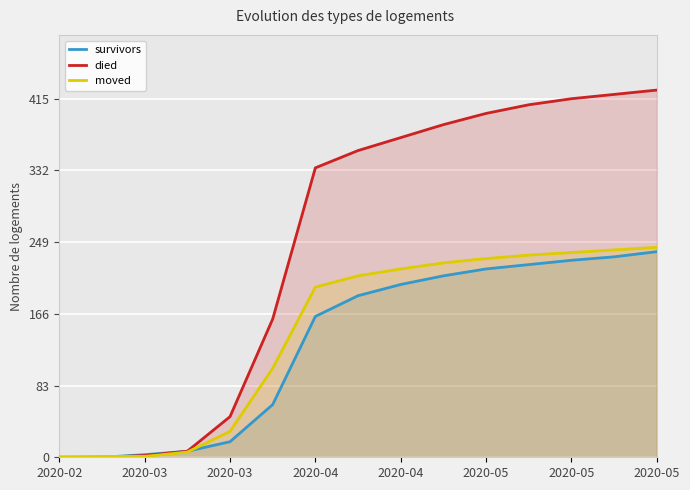

Which series has the largest total across all categories?

died